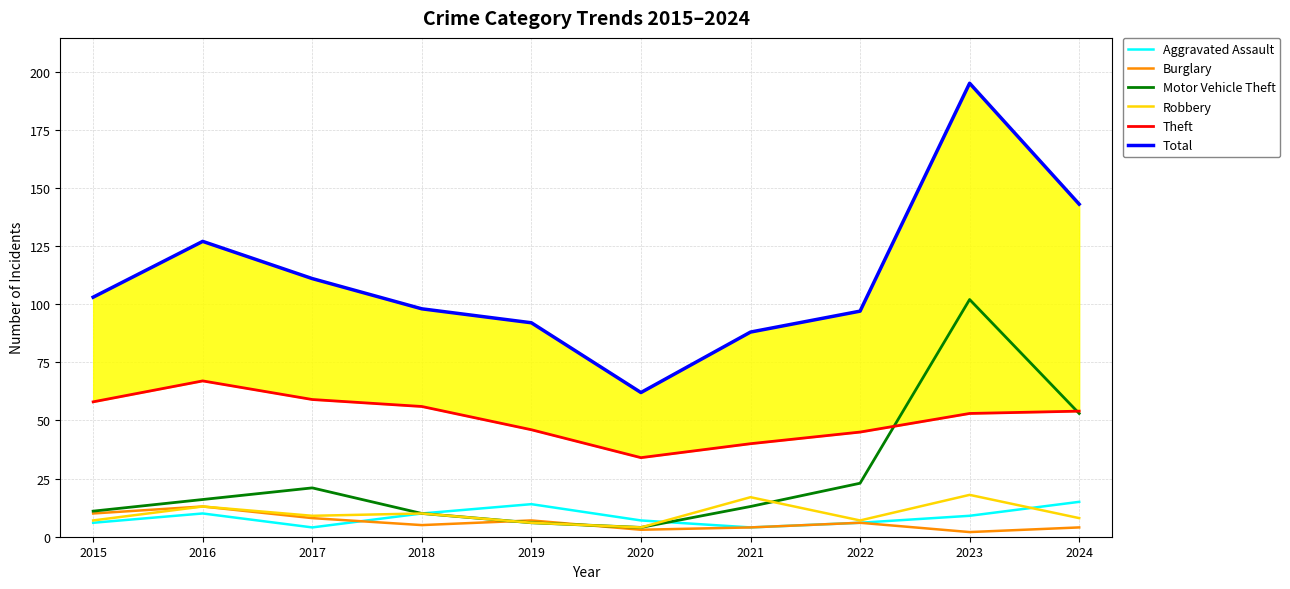

Which series changed the most between 2016 and 2017?

Total